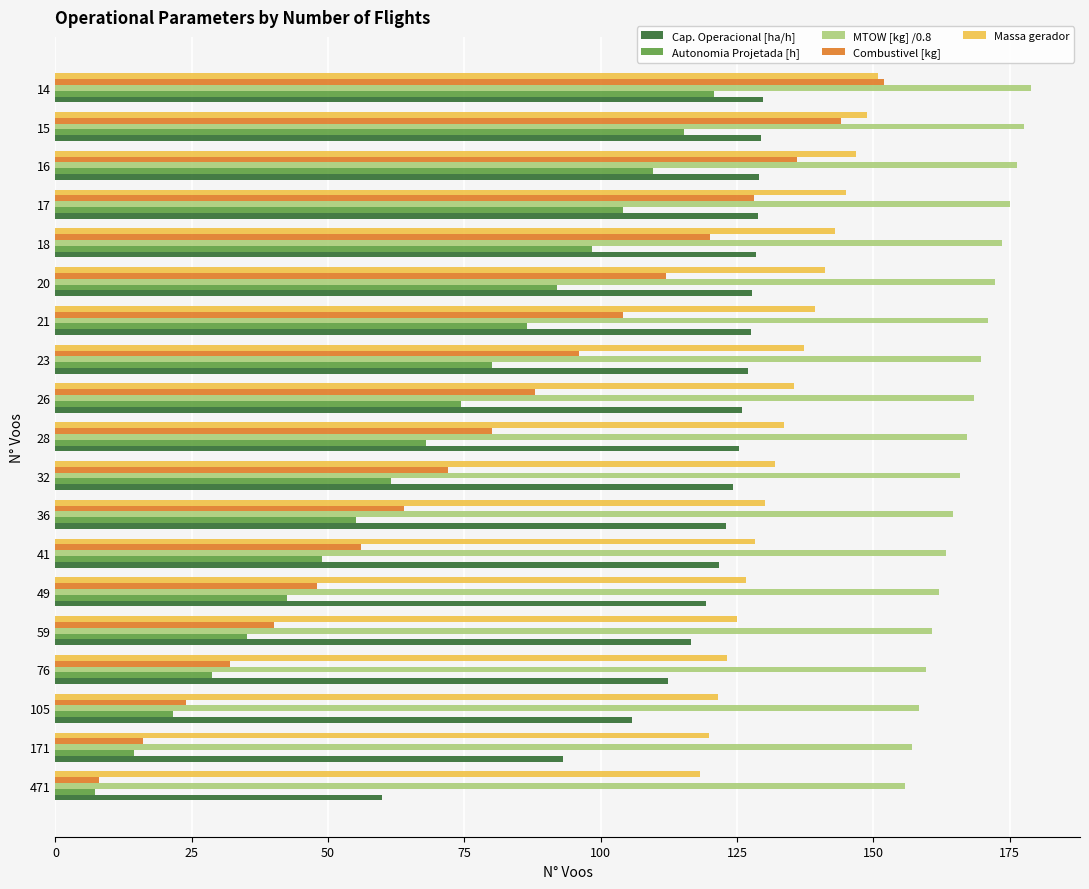

How many data points in Cap. Operacional [ha/h] are less than 125?

9